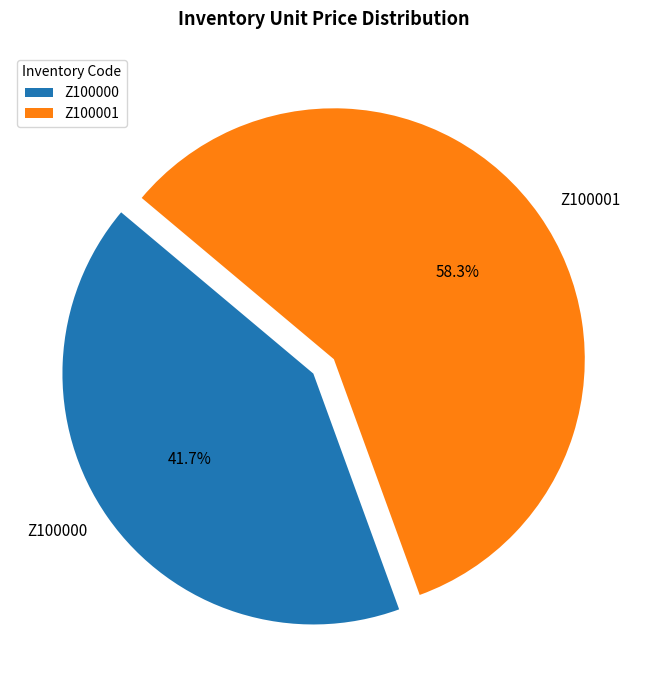

How many slices are in this pie chart?

2